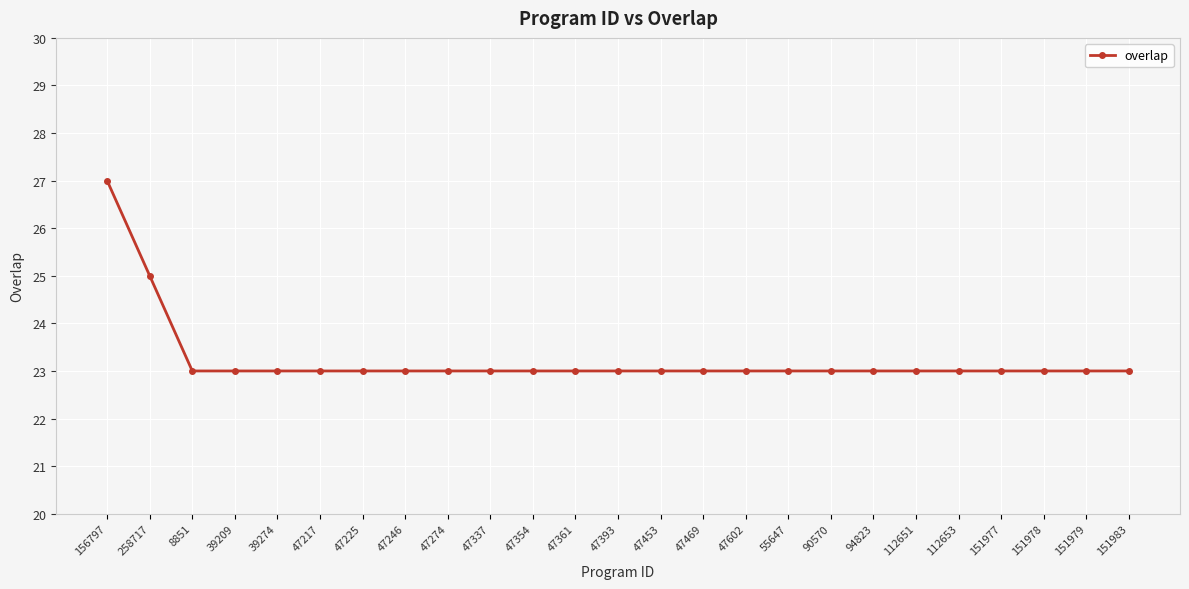

The chart shows a value of 6 at 112651. True or false?

False